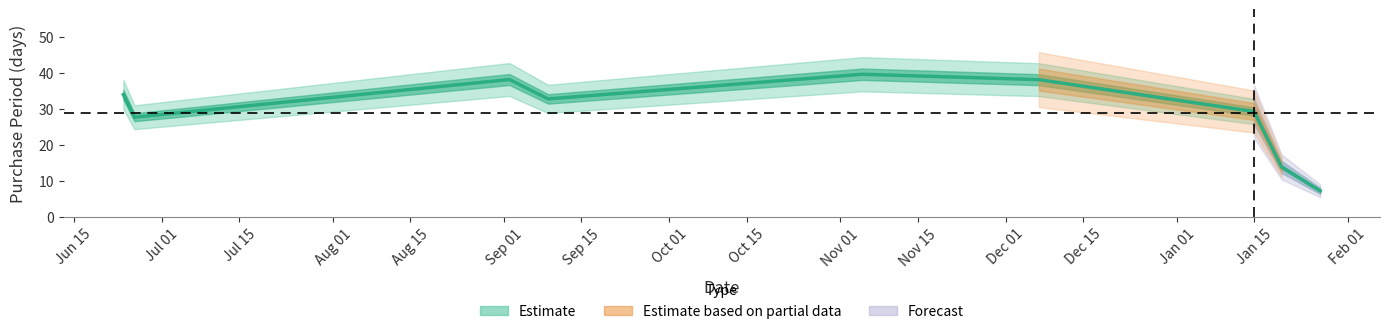

Where is the data nearest to the value 23?

Jul 01